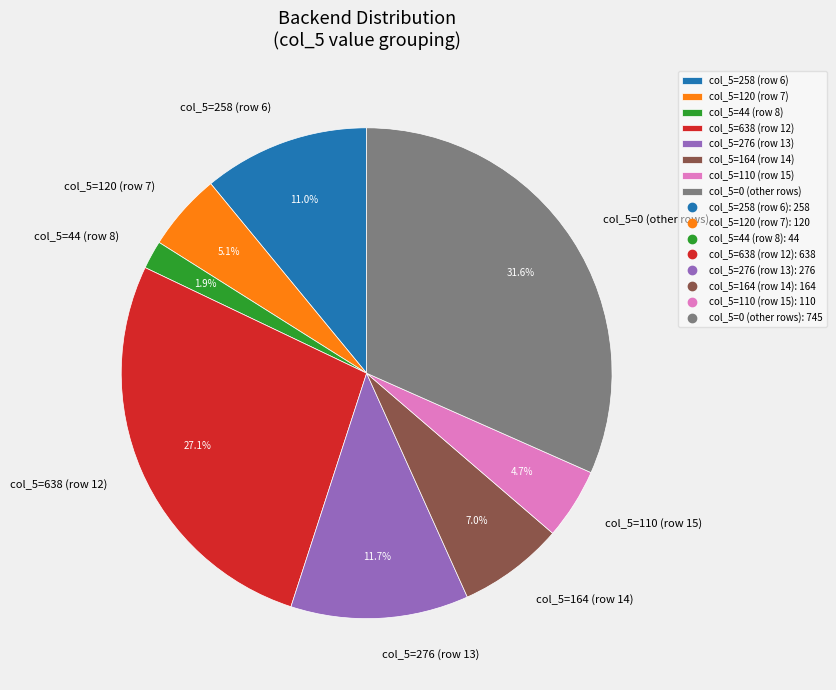

How many segments does this pie chart have?

8